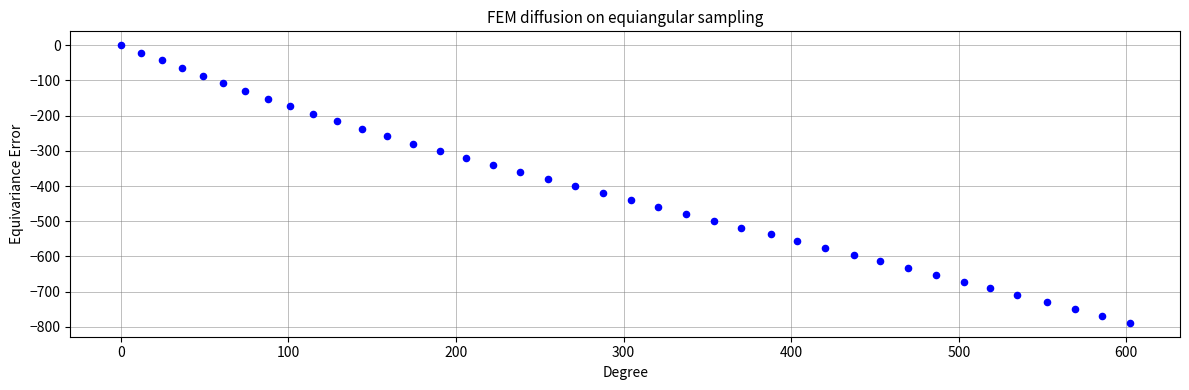

What is the range of X values (max minus min)?

601.9